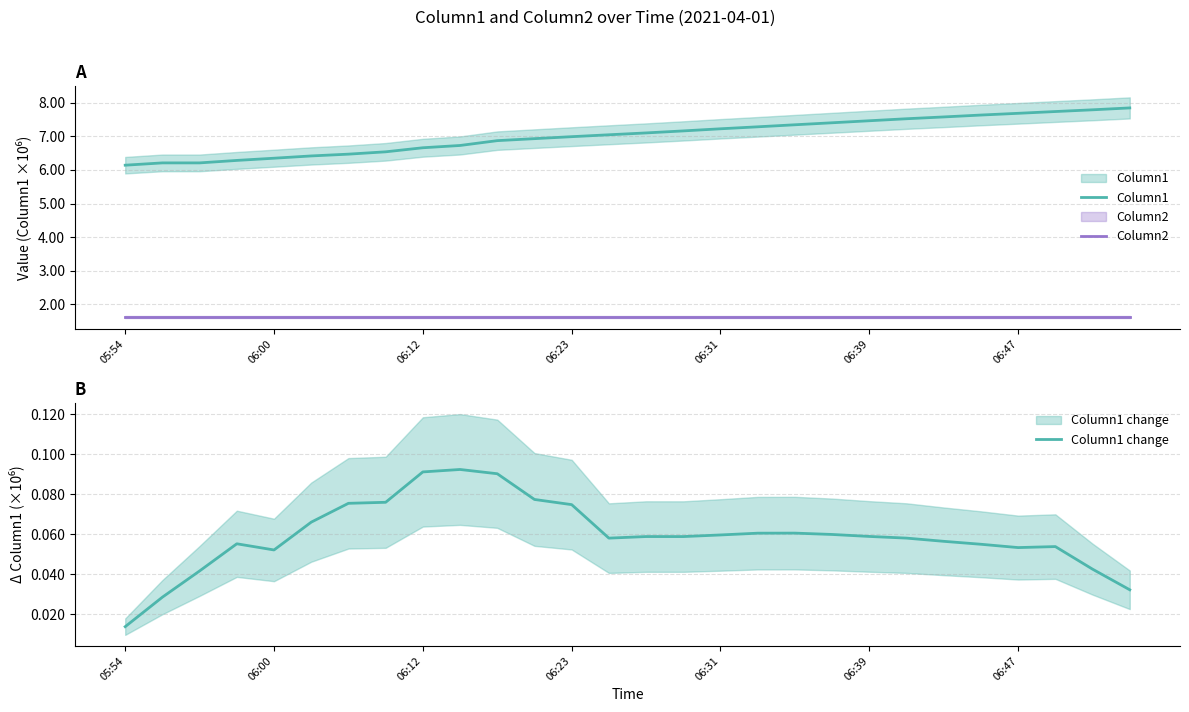

The Column1 change series shows 0.0 at 10. True or false?

False